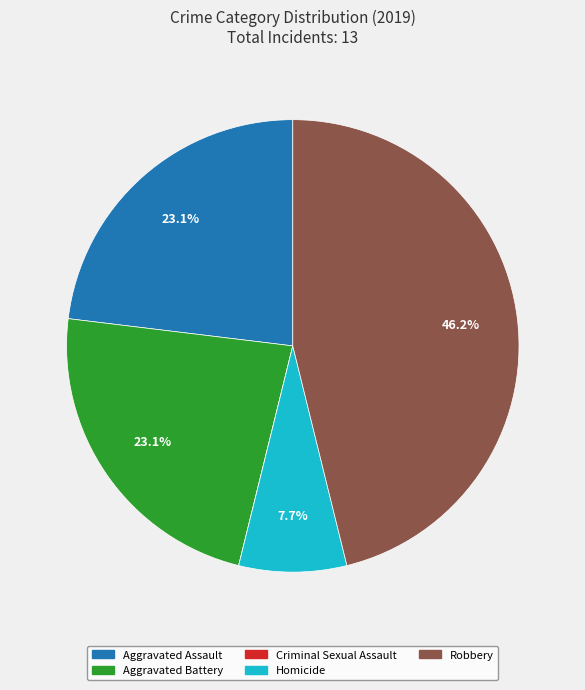

Is there a majority slice in this chart?

No